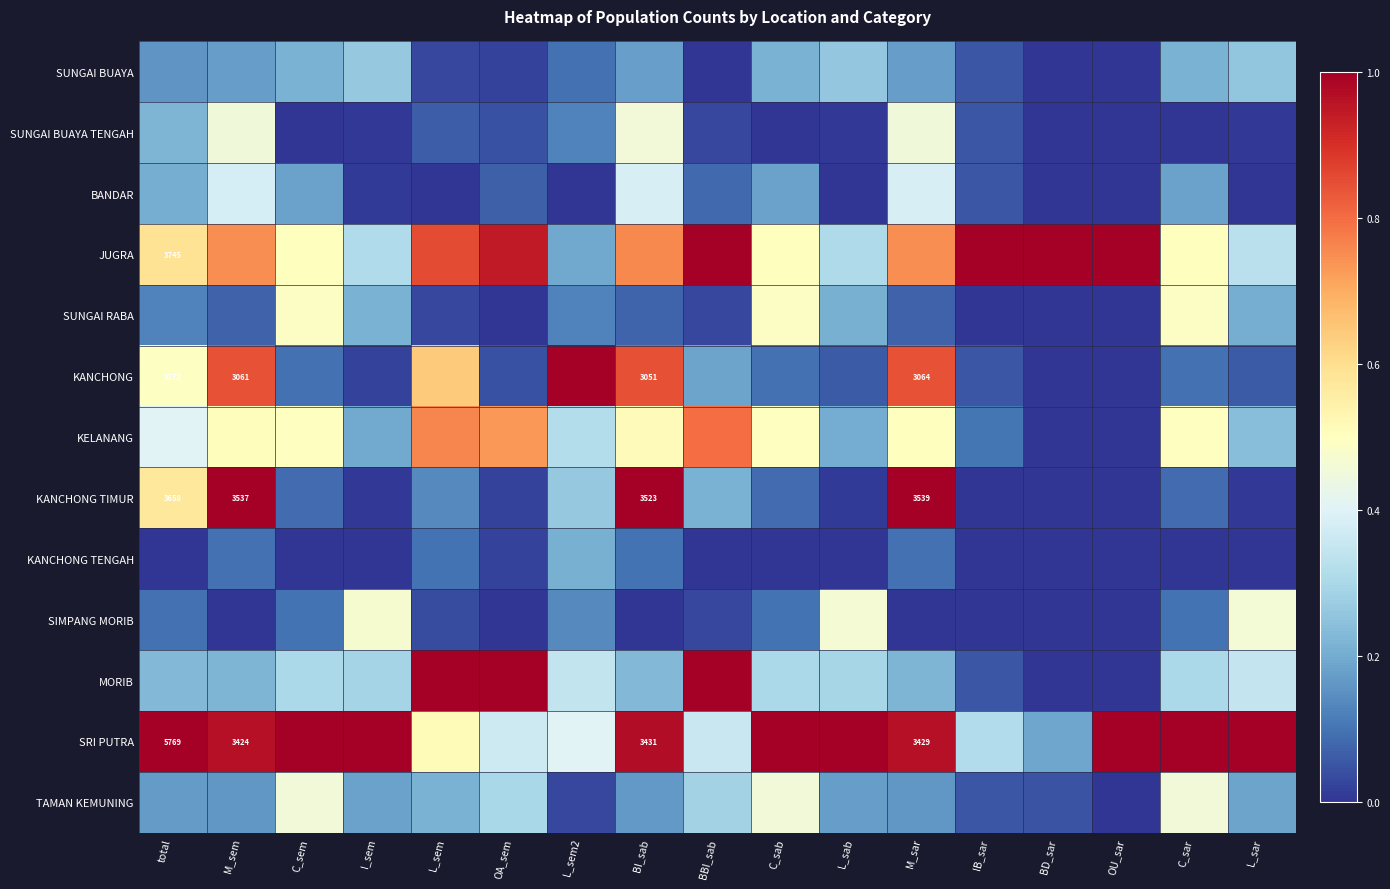

What is the sum of all JUGRA values?

11.3